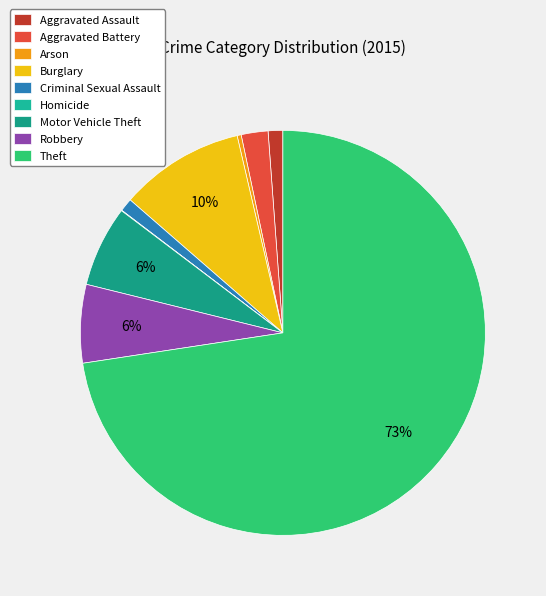

How many segments does this pie chart have?

9